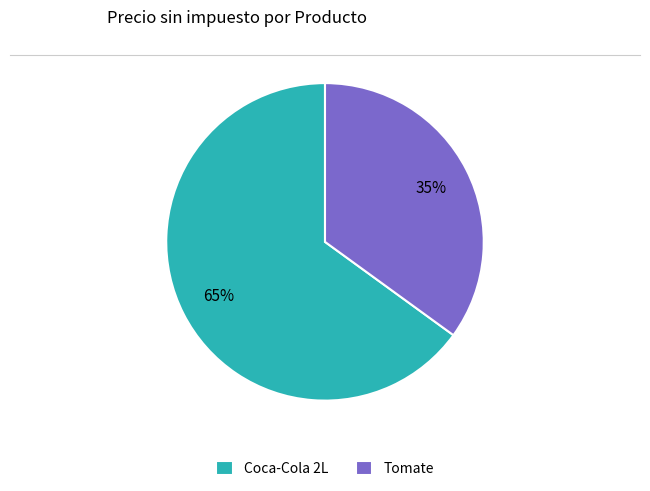

To the nearest percent, what percentage of the pie is Tomate?

35%